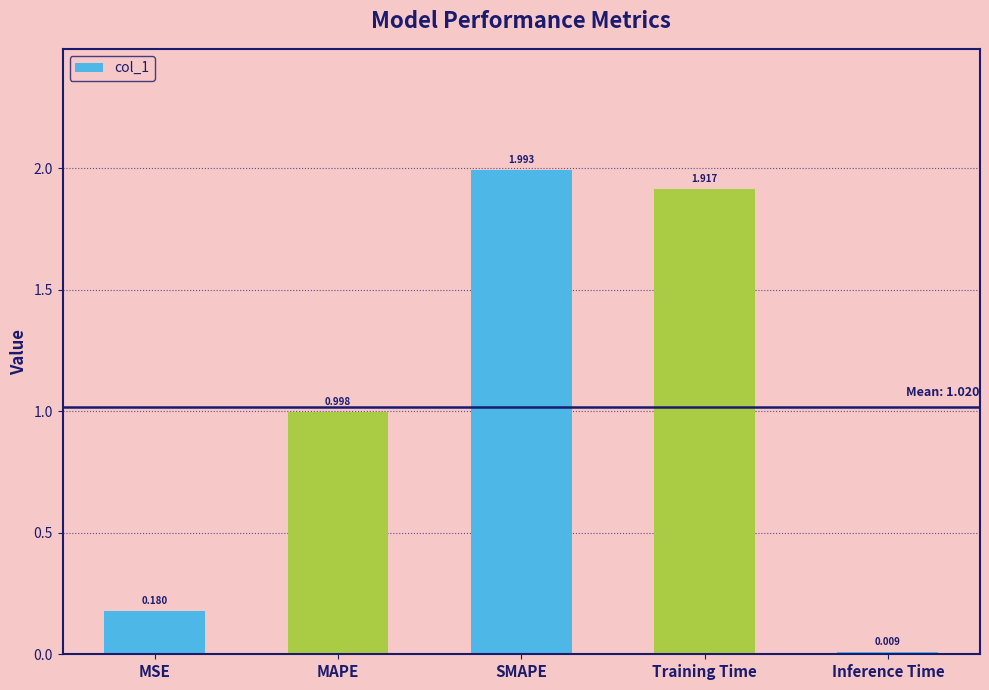

What is the maximum value shown in the chart?

2.0